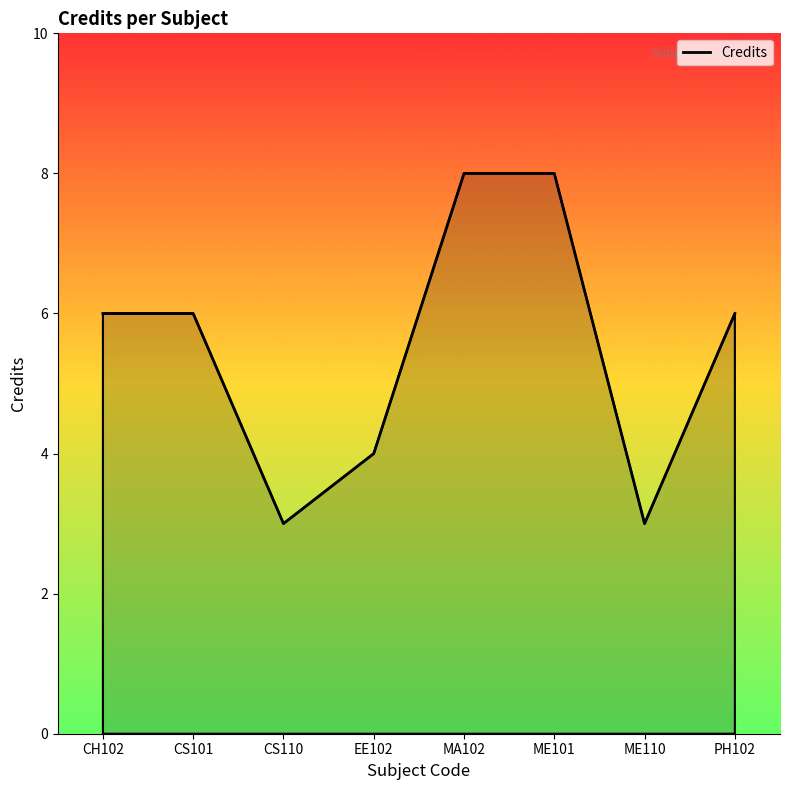

What is the change in value from CH102 to CS110?

-3